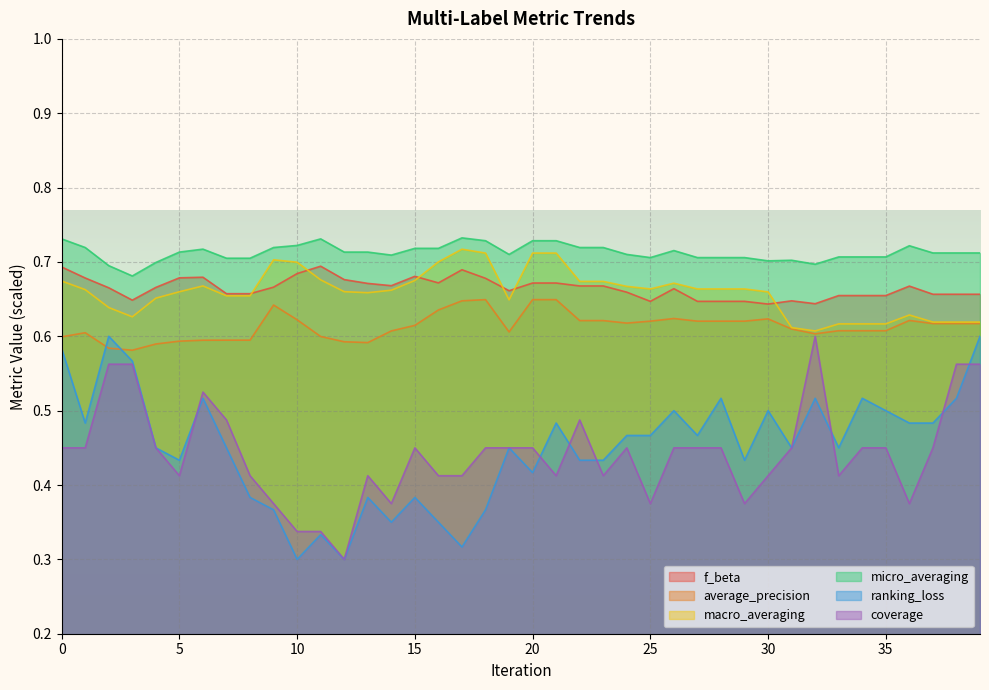

What is the spread (max minus min) of values at 10?

0.4